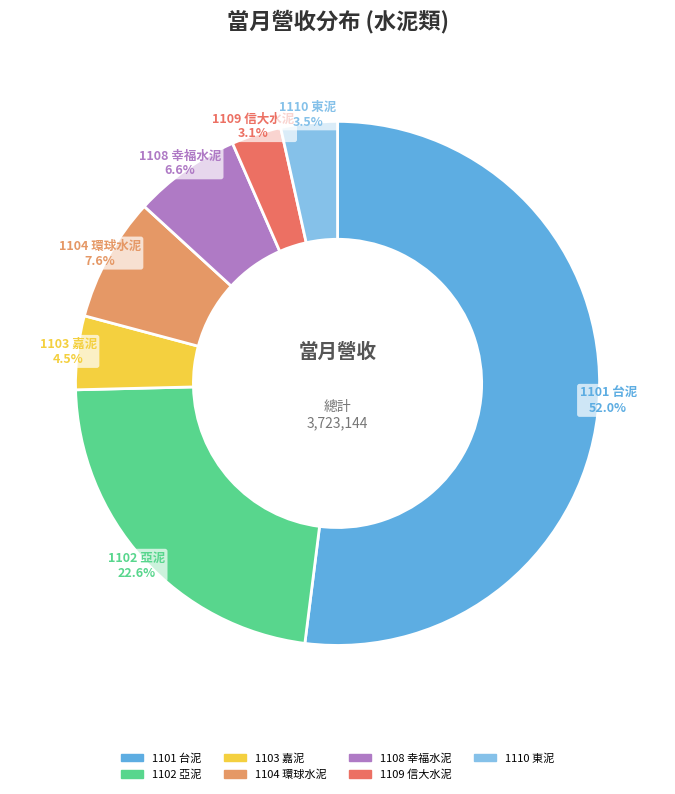

How many slices are in this pie chart?

7